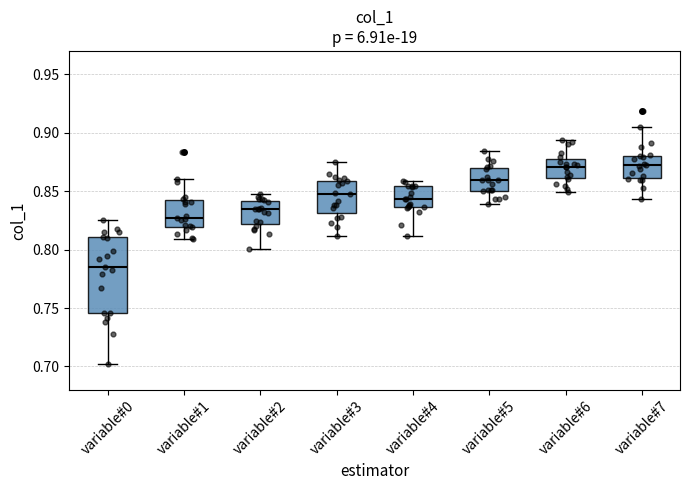

Which box is the tallest, from its lower edge to its upper edge?

variable#0